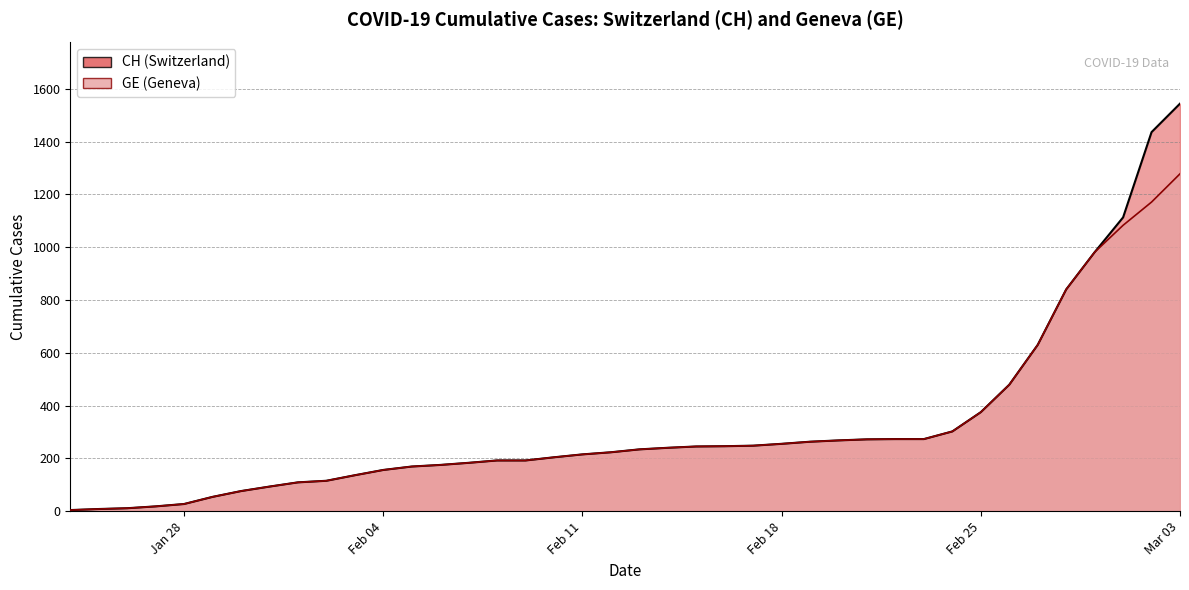

What is the total value across all series at 2020-01-24?

8